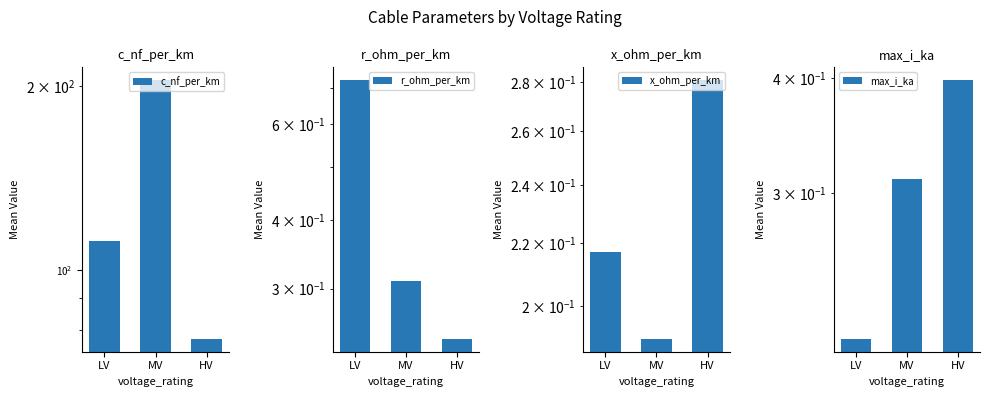

Reading left to right, extract all data points from this chart.

c_nf_per_km: 111.8	204.6	77.3
r_ohm_per_km: 0.7	0.3	0.2
x_ohm_per_km: 0.2	0.2	0.3
max_i_ka: 0.2	0.3	0.4